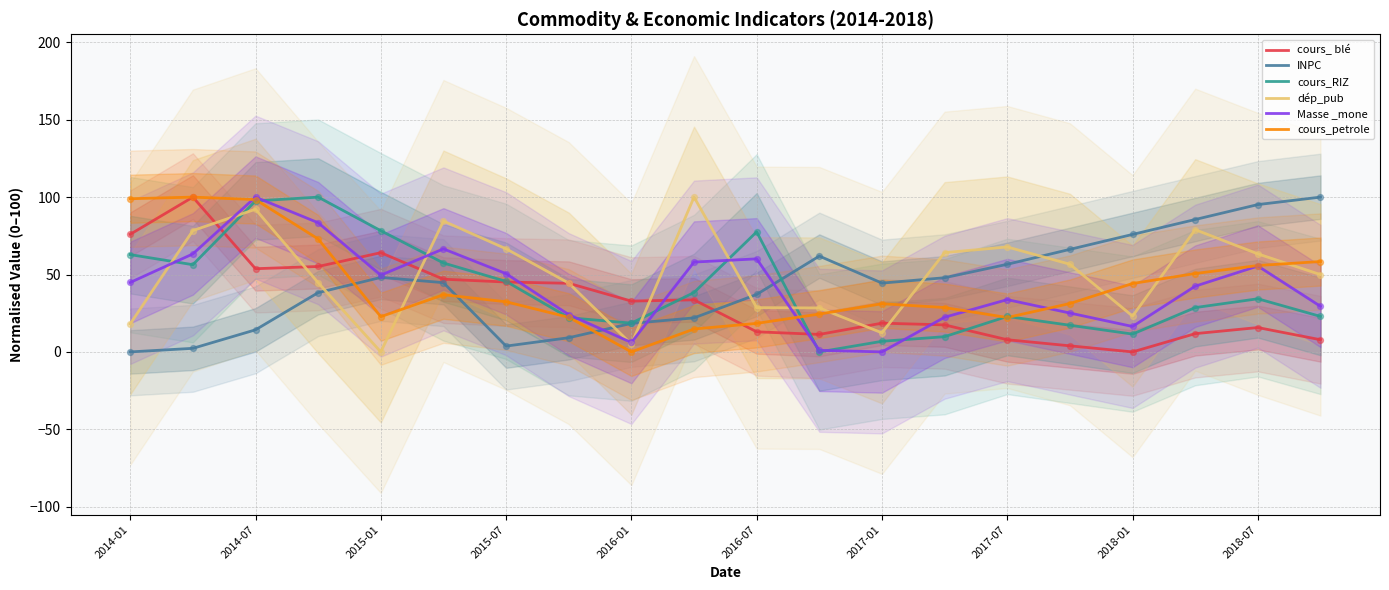

Which series has the widest spread of Y values?

cours_ blé